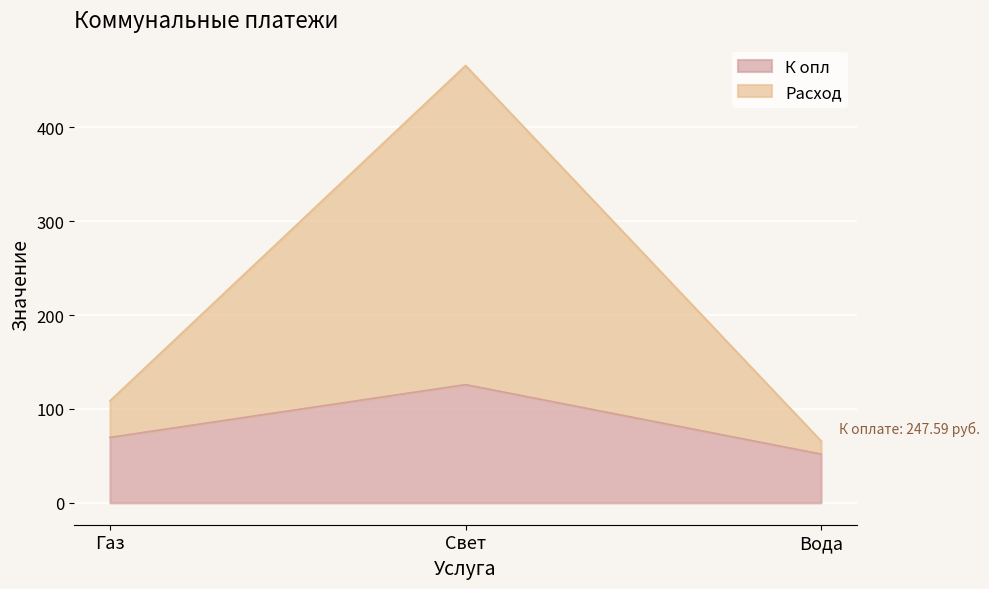

What is the total value across all series at Свет?

465.9